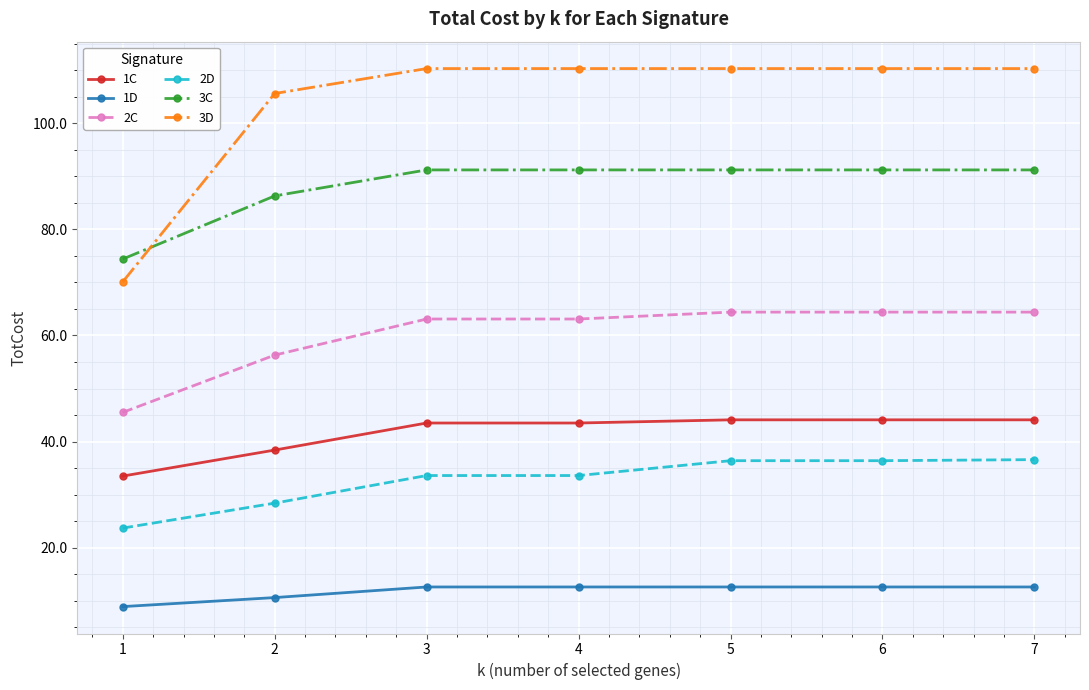

True or false: 3D and 1C cross at least once.

False